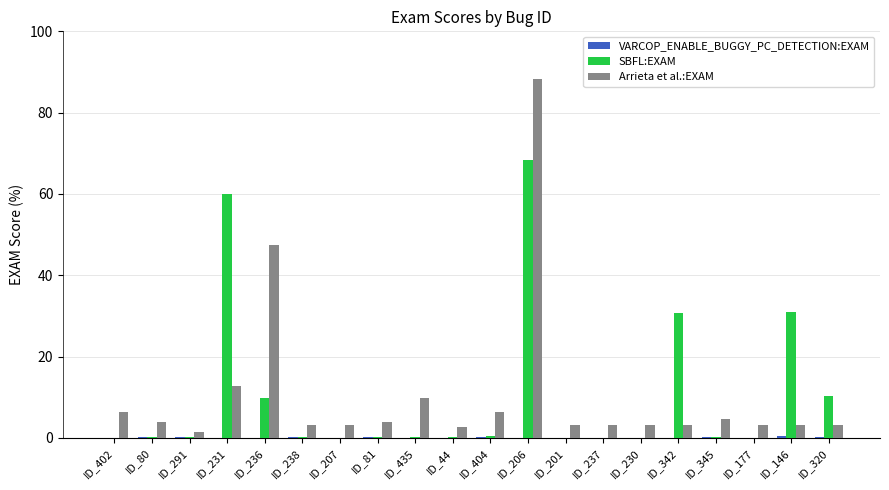

At which label is Arrieta et al.:EXAM closest to 44?

ID_236